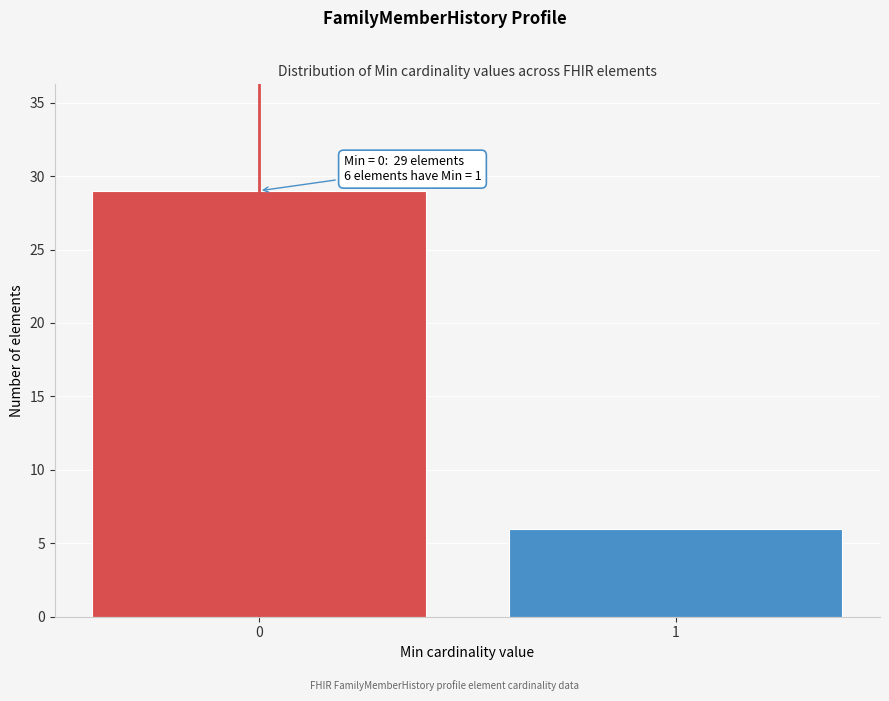

Reading left to right, transcribe all the data shown in this chart.

29	6